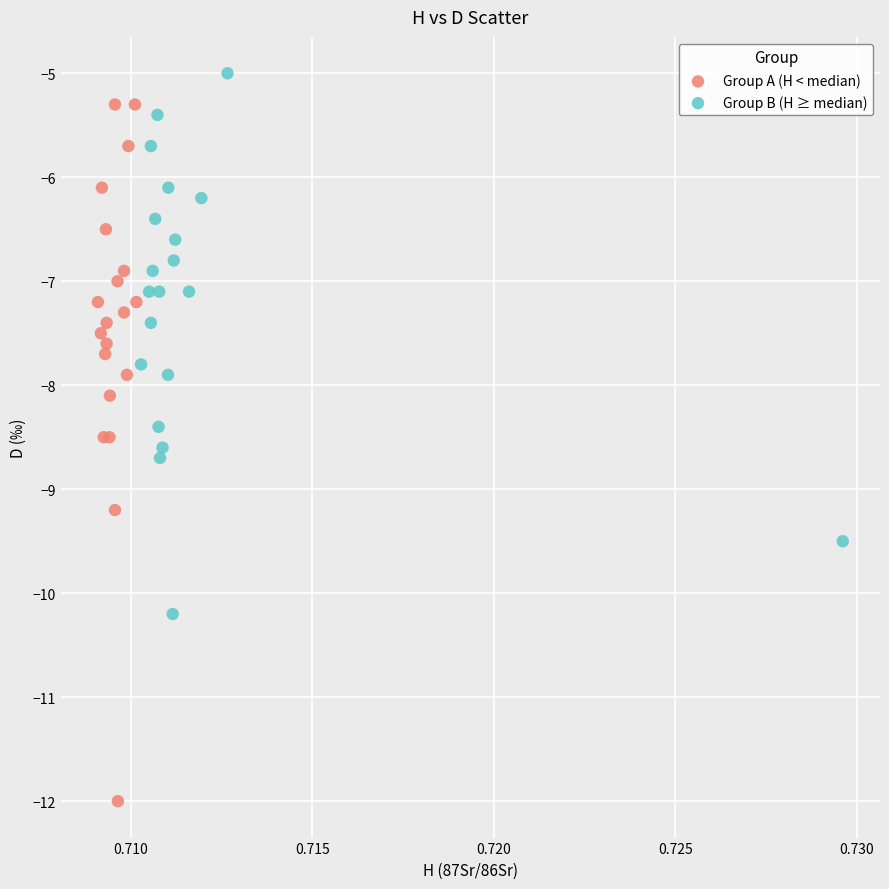

Which series reaches the maximum Y coordinate?

Group B (H ≥ median)